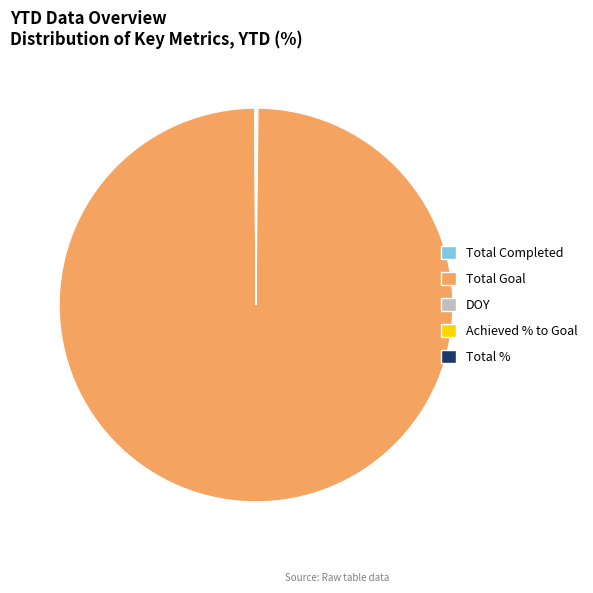

Is it true that Total Goal is 100% of the pie?

True